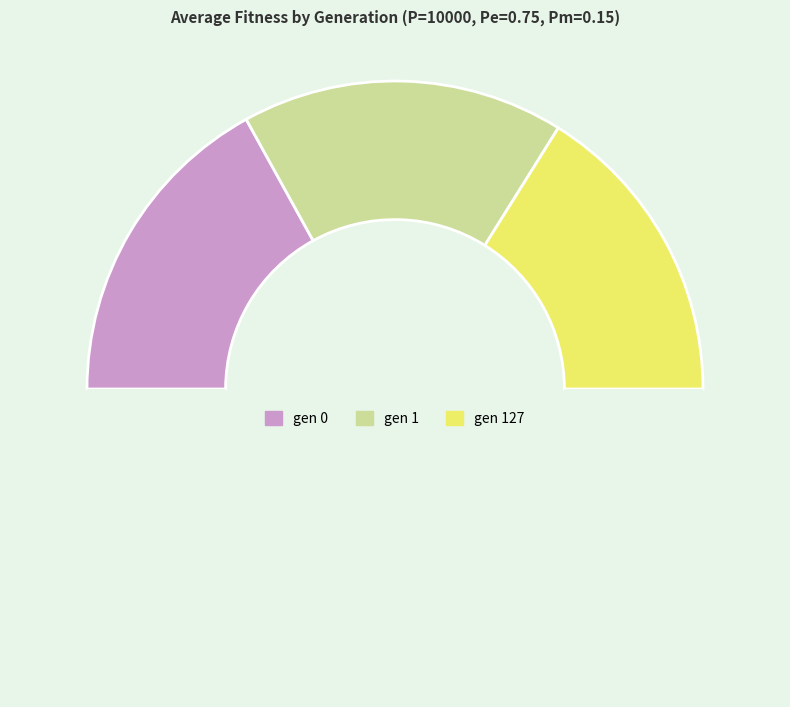

Which slice is the largest?

gen 0